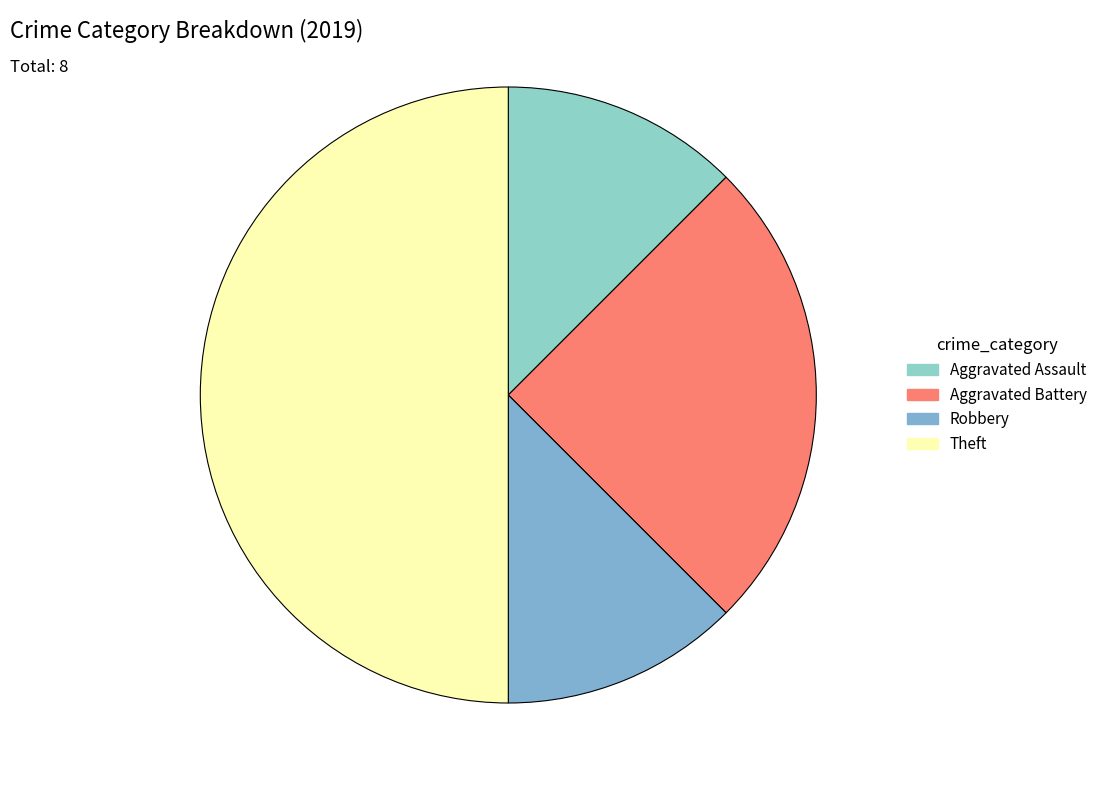

What is the ratio of the value at Theft to the value at Robbery?

4.0